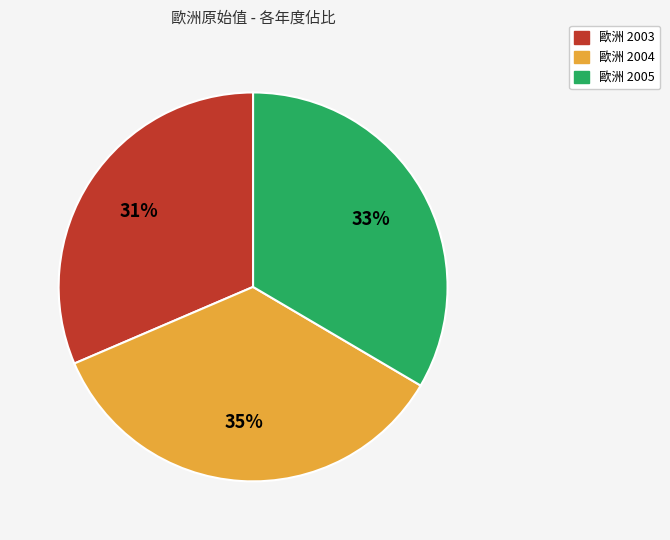

Is there a majority slice in this chart?

No